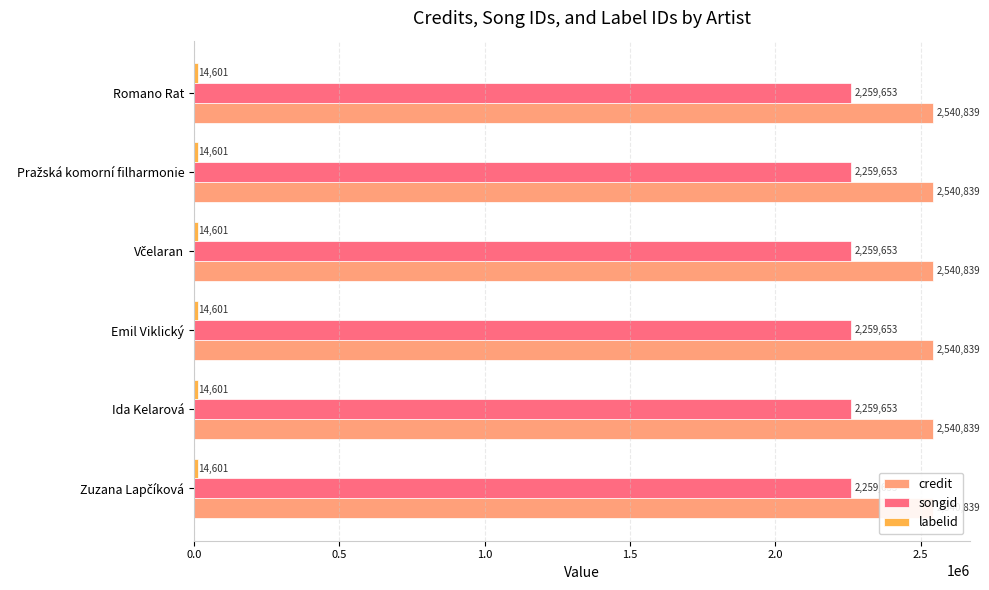

Count the number of data series in this chart.

3